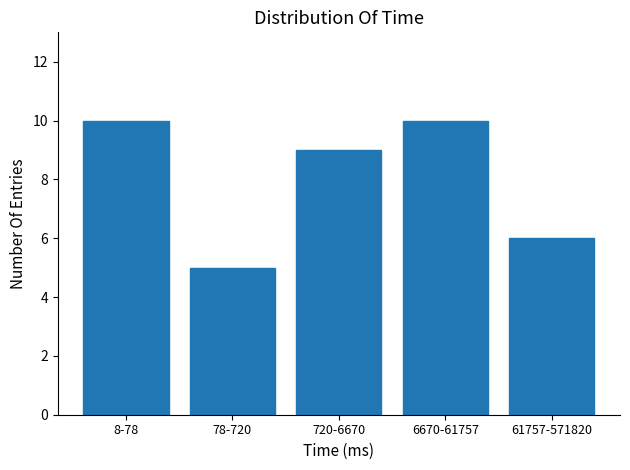

Reading left to right, extract all data points from this chart.

10	5	9	10	6